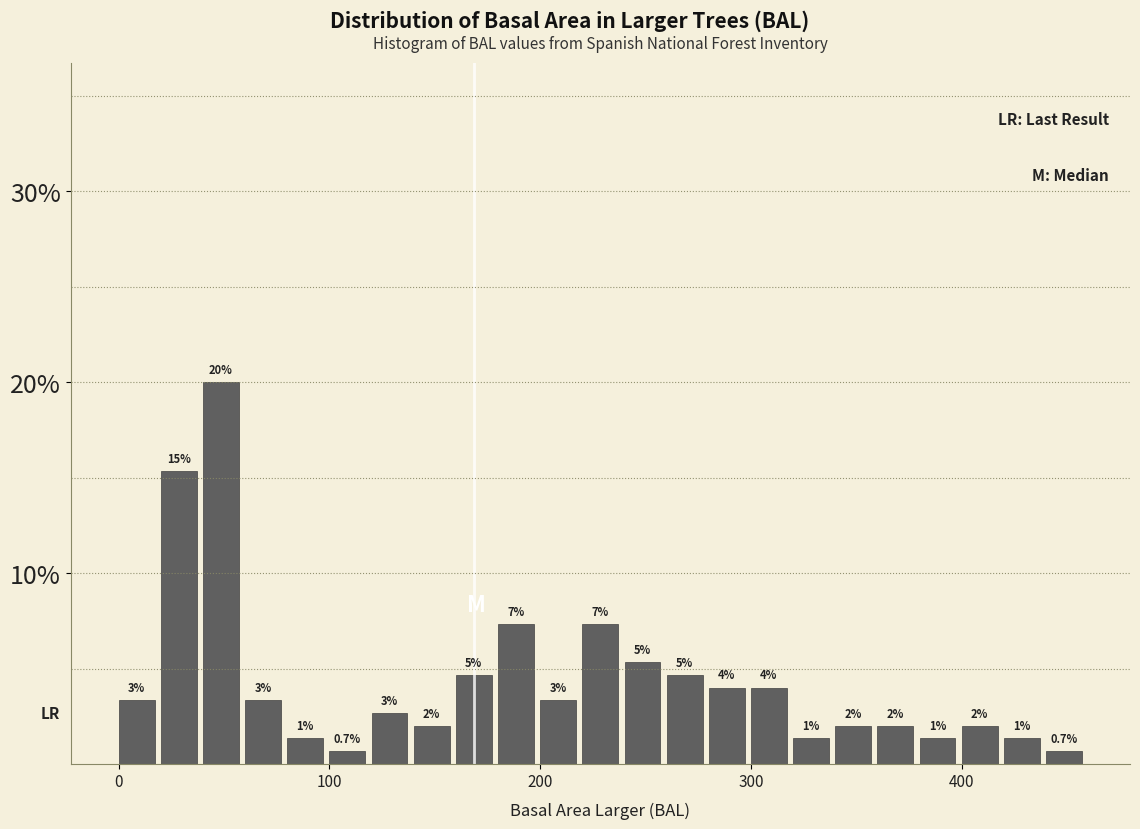

Around what value on the x-axis is the tallest bar? Give the approximate position of its centre, as read against the axis.

50